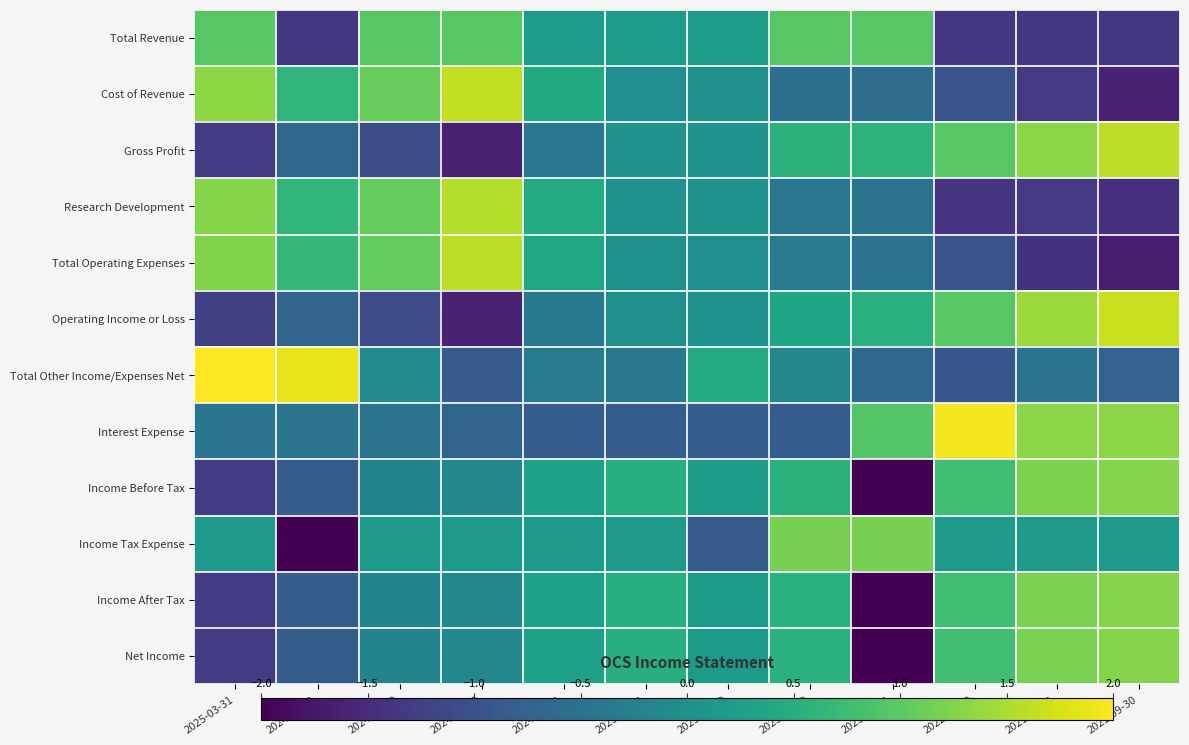

Reading right to left, list all the values displayed in this chart.

Total Revenue: 2021-09-30=-1.3	2021-12-31=-1.3	2022-09-30=-1.3	2023-03-31=1.0	2023-06-30=1.0	2023-09-30=0.2	2023-12-31=0.2	2024-03-31=0.2	2024-06-30=1.0	2024-09-30=1.0	2024-12-31=-1.3	2025-03-31=1.0
Cost of Revenue: 2021-09-30=-1.6	2021-12-31=-1.3	2022-09-30=-1.0	2023-03-31=-0.6	2023-06-30=-0.5	2023-09-30=-0.0	2023-12-31=-0.0	2024-03-31=0.4	2024-06-30=1.6	2024-09-30=1.1	2024-12-31=0.6	2025-03-31=1.3
Gross Profit: 2021-09-30=1.6	2021-12-31=1.3	2022-09-30=1.0	2023-03-31=0.6	2023-06-30=0.6	2023-09-30=0.0	2023-12-31=0.1	2024-03-31=-0.4	2024-06-30=-1.6	2024-09-30=-1.1	2024-12-31=-0.7	2025-03-31=-1.3
Research Development: 2021-09-30=-1.4	2021-12-31=-1.3	2022-09-30=-1.4	2023-03-31=-0.5	2023-06-30=-0.4	2023-09-30=0.1	2023-12-31=0.0	2024-03-31=0.5	2024-06-30=1.6	2024-09-30=1.1	2024-12-31=0.6	2025-03-31=1.3
Total Operating Expenses: 2021-09-30=-1.7	2021-12-31=-1.4	2022-09-30=-1.0	2023-03-31=-0.5	2023-06-30=-0.3	2023-09-30=-0.0	2023-12-31=0.0	2024-03-31=0.4	2024-06-30=1.6	2024-09-30=1.1	2024-12-31=0.7	2025-03-31=1.2
Operating Income or Loss: 2021-09-30=1.7	2021-12-31=1.4	2022-09-30=1.0	2023-03-31=0.5	2023-06-30=0.4	2023-09-30=0.0	2023-12-31=-0.0	2024-03-31=-0.4	2024-06-30=-1.6	2024-09-30=-1.1	2024-12-31=-0.7	2025-03-31=-1.2
Total Other Income/Expenses Net: 2021-09-30=-0.7	2021-12-31=-0.5	2022-09-30=-0.9	2023-03-31=-0.7	2023-06-30=-0.1	2023-09-30=0.5	2023-12-31=-0.4	2024-03-31=-0.4	2024-06-30=-0.9	2024-09-30=-0.1	2024-12-31=1.9	2025-03-31=2.3
Interest Expense: 2021-09-30=1.3	2021-12-31=1.3	2022-09-30=1.9	2023-03-31=0.9	2023-06-30=-0.8	2023-09-30=-0.8	2023-12-31=-0.8	2024-03-31=-0.8	2024-06-30=-0.7	2024-09-30=-0.5	2024-12-31=-0.5	2025-03-31=-0.5
Income Before Tax: 2021-09-30=1.3	2021-12-31=1.2	2022-09-30=0.8	2023-03-31=-2.3	2023-06-30=0.6	2023-09-30=0.2	2023-12-31=0.5	2024-03-31=0.3	2024-06-30=-0.1	2024-09-30=-0.2	2024-12-31=-0.8	2025-03-31=-1.3
Income Tax Expense: 2021-09-30=0.2	2021-12-31=0.2	2022-09-30=0.2	2023-03-31=1.2	2023-06-30=1.2	2023-09-30=-0.8	2023-12-31=0.2	2024-03-31=0.2	2024-06-30=0.2	2024-09-30=0.2	2024-12-31=-2.9	2025-03-31=0.2
Income After Tax: 2021-09-30=1.3	2021-12-31=1.2	2022-09-30=0.8	2023-03-31=-2.3	2023-06-30=0.6	2023-09-30=0.2	2023-12-31=0.5	2024-03-31=0.3	2024-06-30=-0.1	2024-09-30=-0.2	2024-12-31=-0.8	2025-03-31=-1.3
Net Income: 2021-09-30=1.3	2021-12-31=1.2	2022-09-30=0.8	2023-03-31=-2.3	2023-06-30=0.6	2023-09-30=0.2	2023-12-31=0.5	2024-03-31=0.3	2024-06-30=-0.1	2024-09-30=-0.2	2024-12-31=-0.8	2025-03-31=-1.3